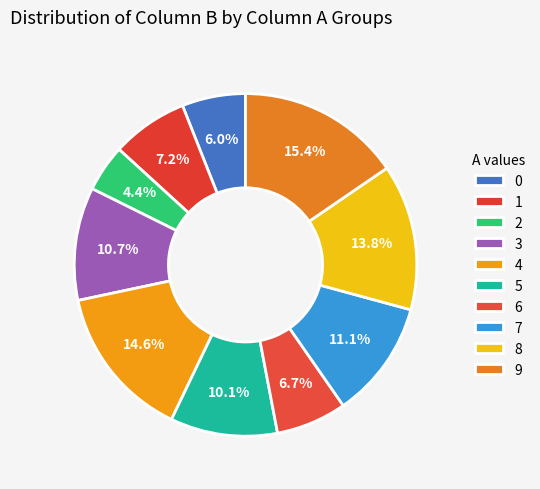

Combined, do 2 and 0 account for over 50%?

No